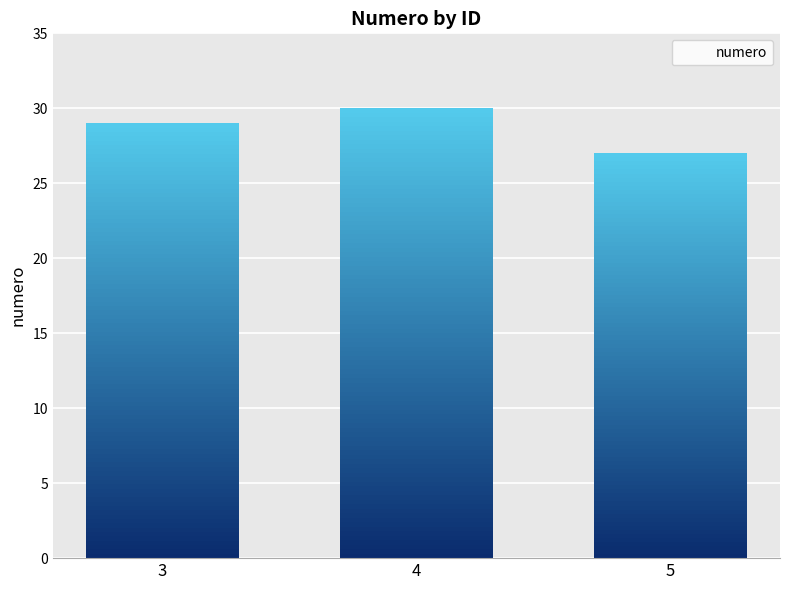

Reading left to right, transcribe all the data shown in this chart.

29	30	27